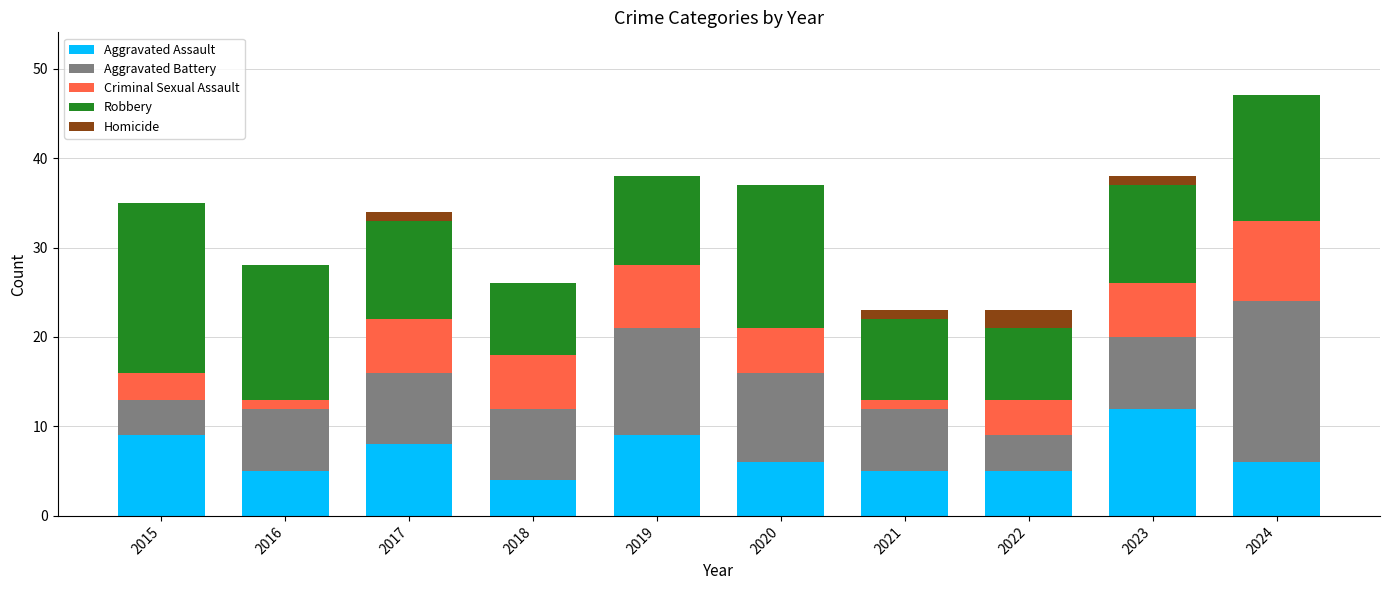

Count the number of categories in the chart.

10